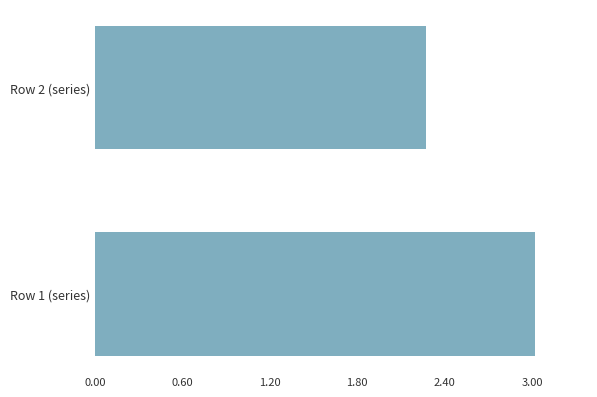

Reading bottom to top, list all the values displayed in this chart.

3.0	2.3